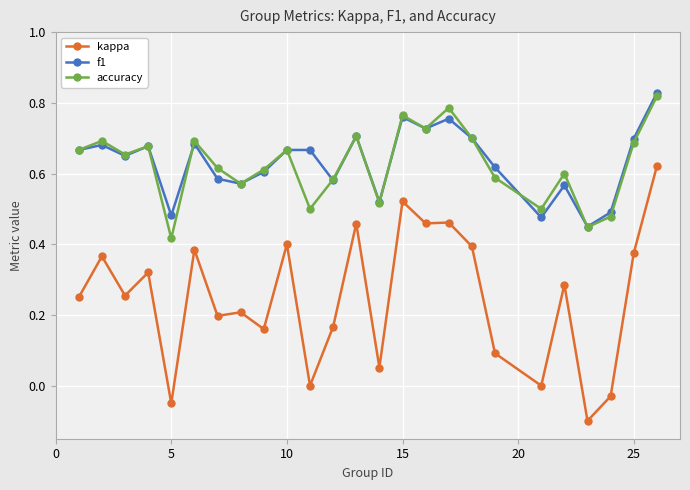

True or false: f1 and kappa cross at least once.

False